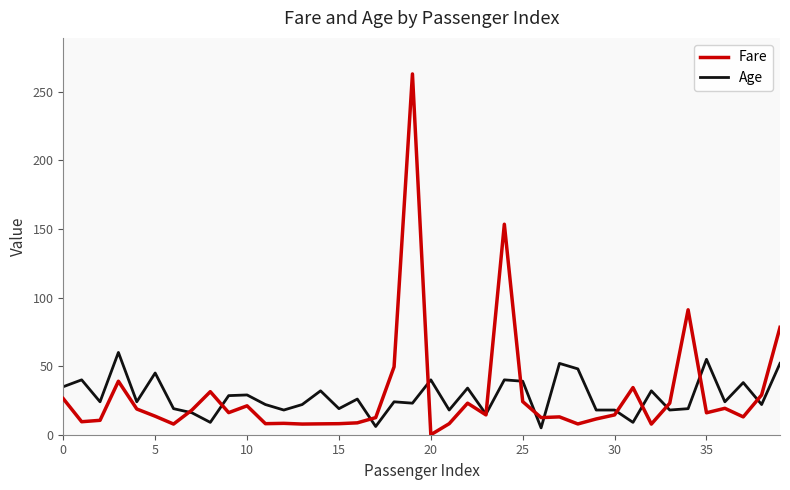

Which series has the largest range (max minus min)?

Fare